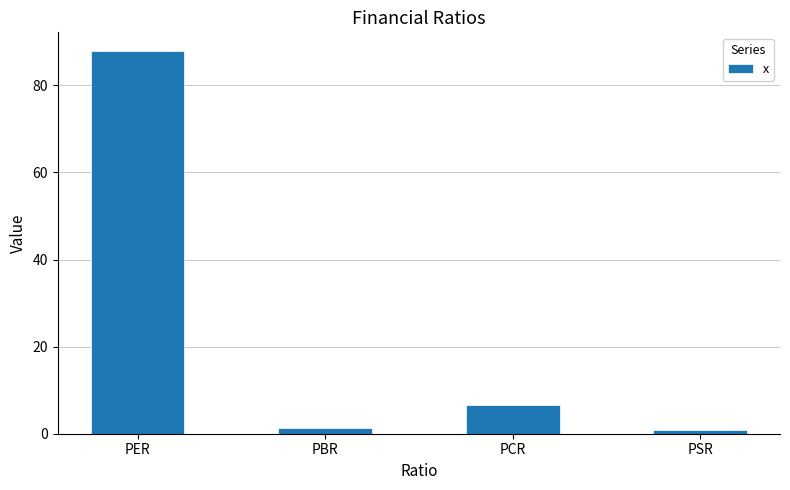

Reading left to right, transcribe all the data shown in this chart.

PER=87.8	PBR=1.3	PCR=6.6	PSR=0.9